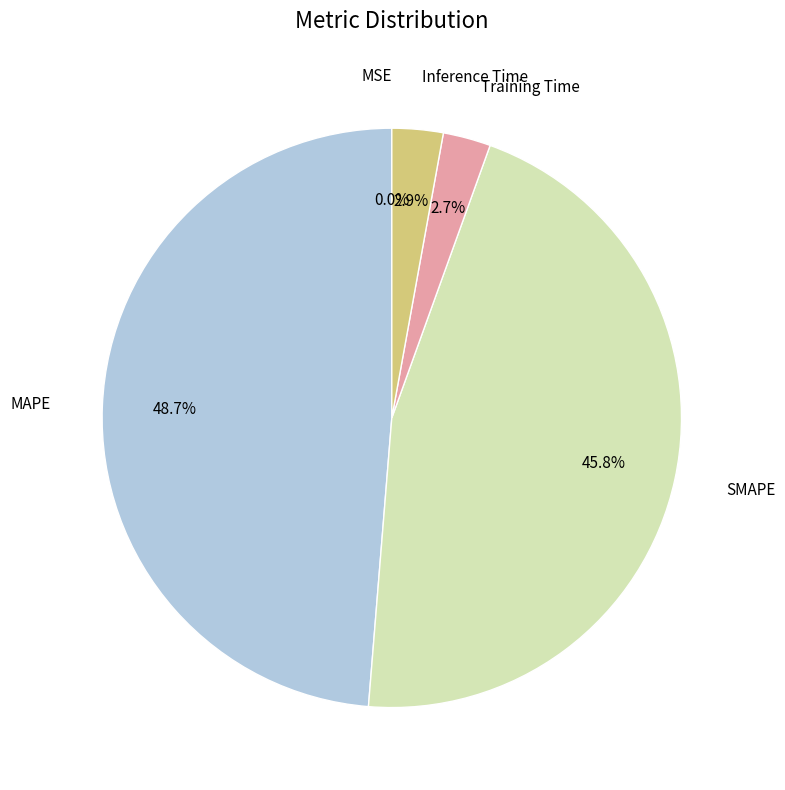

To the nearest percent, what is the difference between the largest and smallest slice percentages?

49%